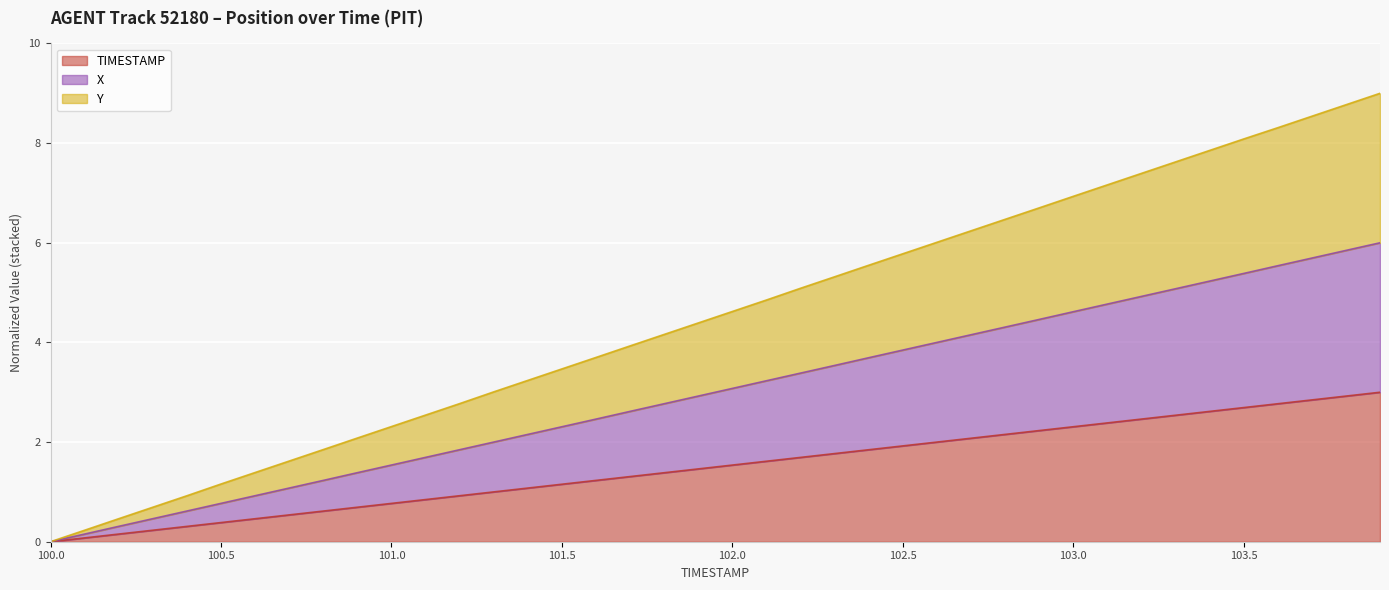

True or false: Y and X cross at least once.

False